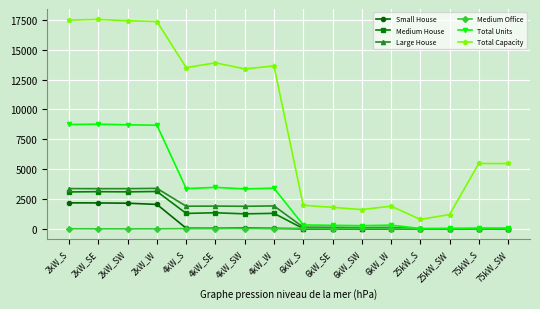

What are all the series names shown in the legend?

Small House, Medium House, Large House, Medium Office, Total Units, Total Capacity